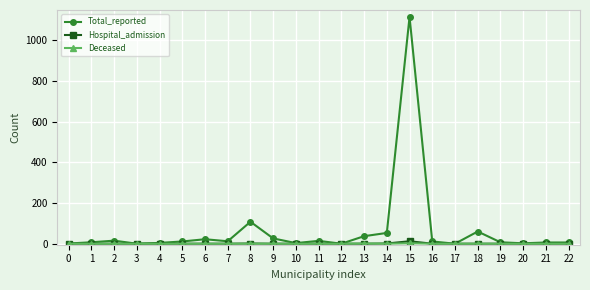

What is the maximum value shown in the chart?

1116